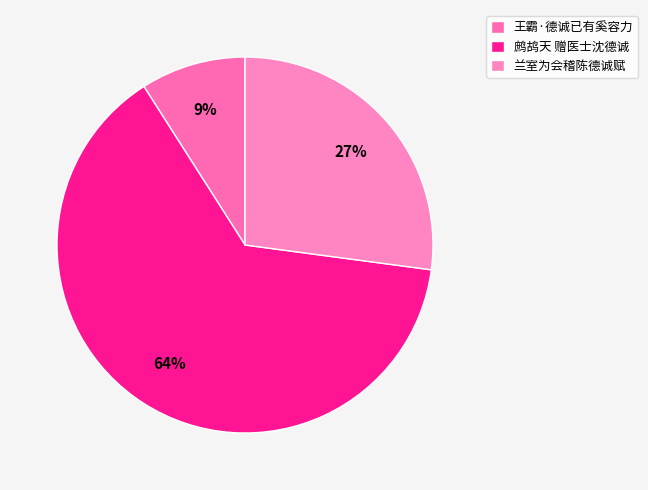

Does 鹧鸪天 赠医士沈德诚 account for over 50% of the chart?

Yes